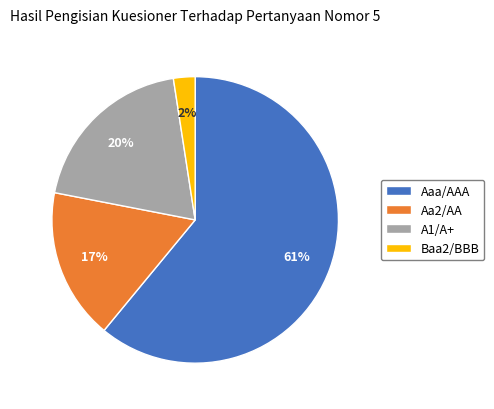

To the nearest percent, what is the difference between the Baa2/BBB and Aaa/AAA slice percentages?

59%